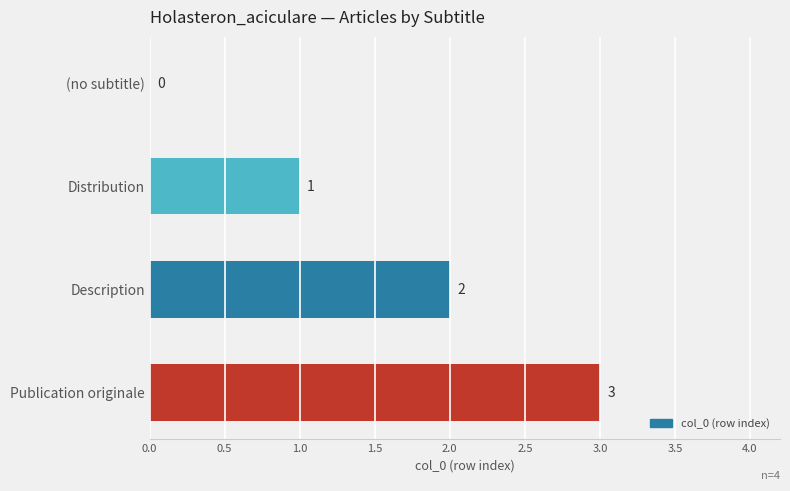

Does the chart contain stacked bars?

No